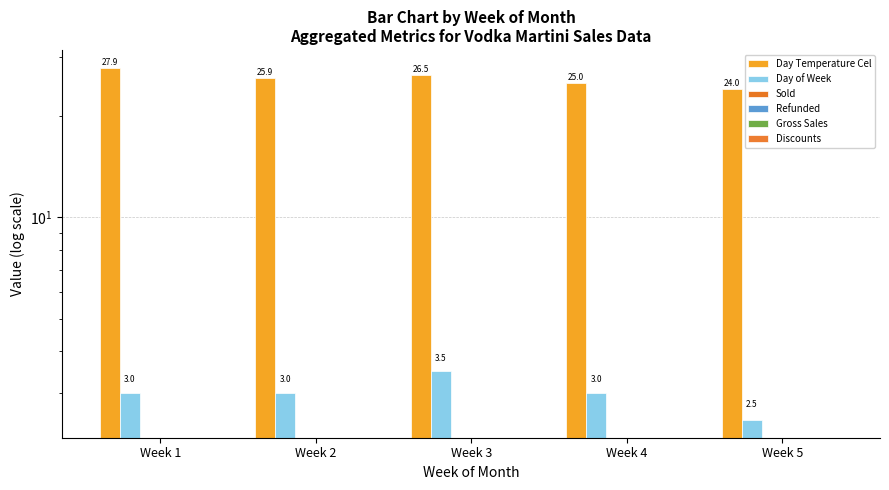

Which series has the widest spread of values?

Day Temperature Cel